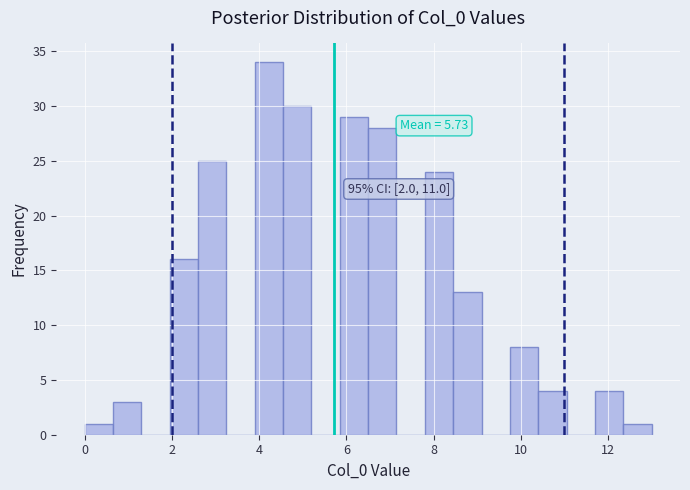

Read against the x-axis, roughly where is the centre of the tallest bar?

4.2